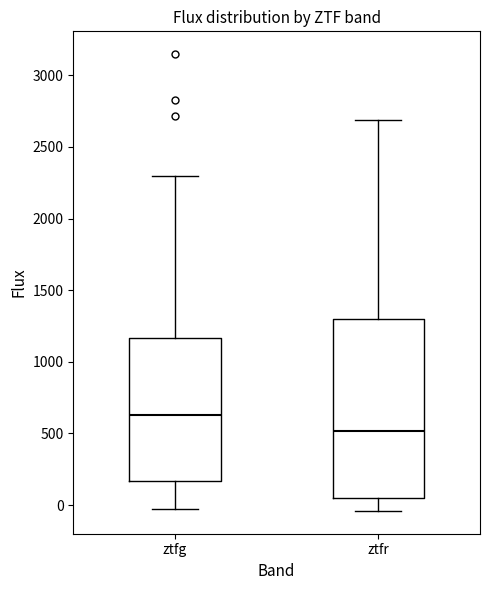

Reading left to right, read every box against the y-axis: the position of its median line, the range the box covers, and the ends of its whiskers. The values are not printed on the chart, so give them approximately, as read against the axis.

ztfg: median 650, box 150 to 1150, whiskers 0 to 2300
ztfr: median 500, box 50 to 1300, whiskers -50 to 2700